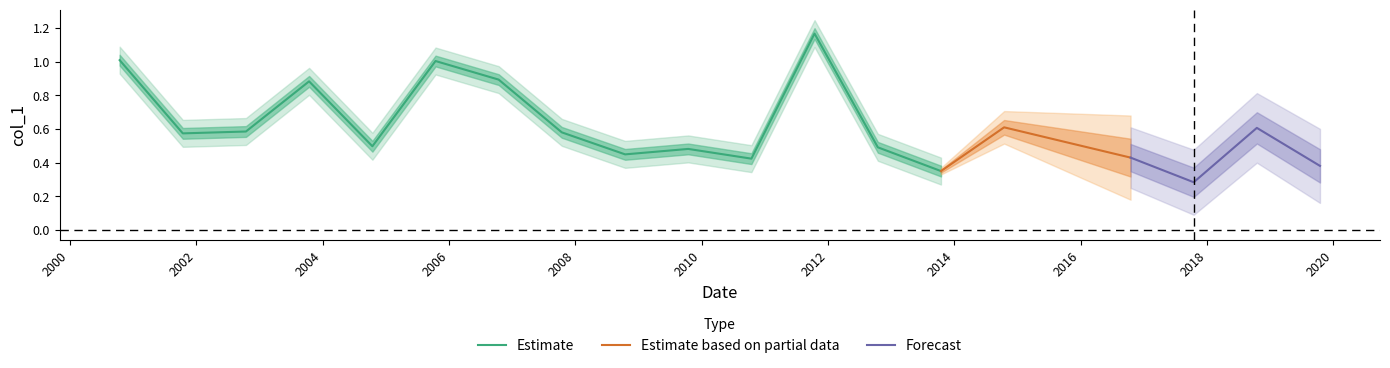

What is the difference between the maximum and minimum values?

0.9